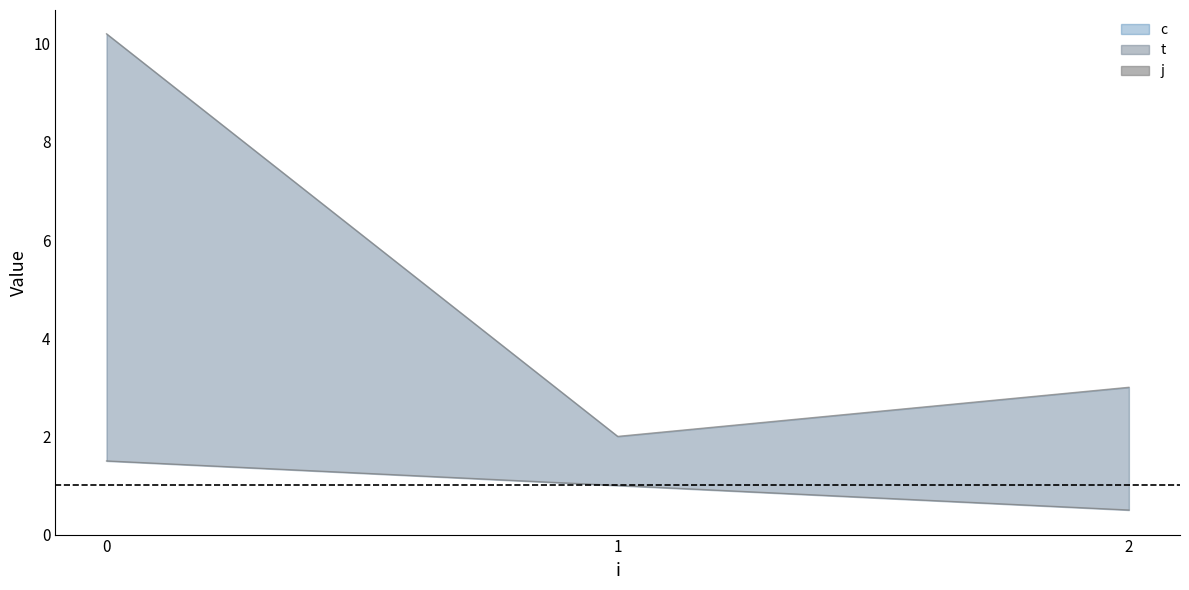

What is the difference between the highest and lowest values at 2?

2.5